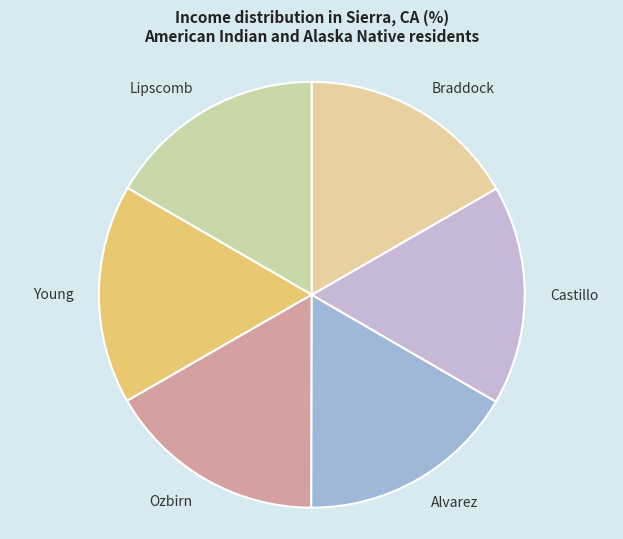

Combined, do Alvarez and Castillo account for over 50%?

No